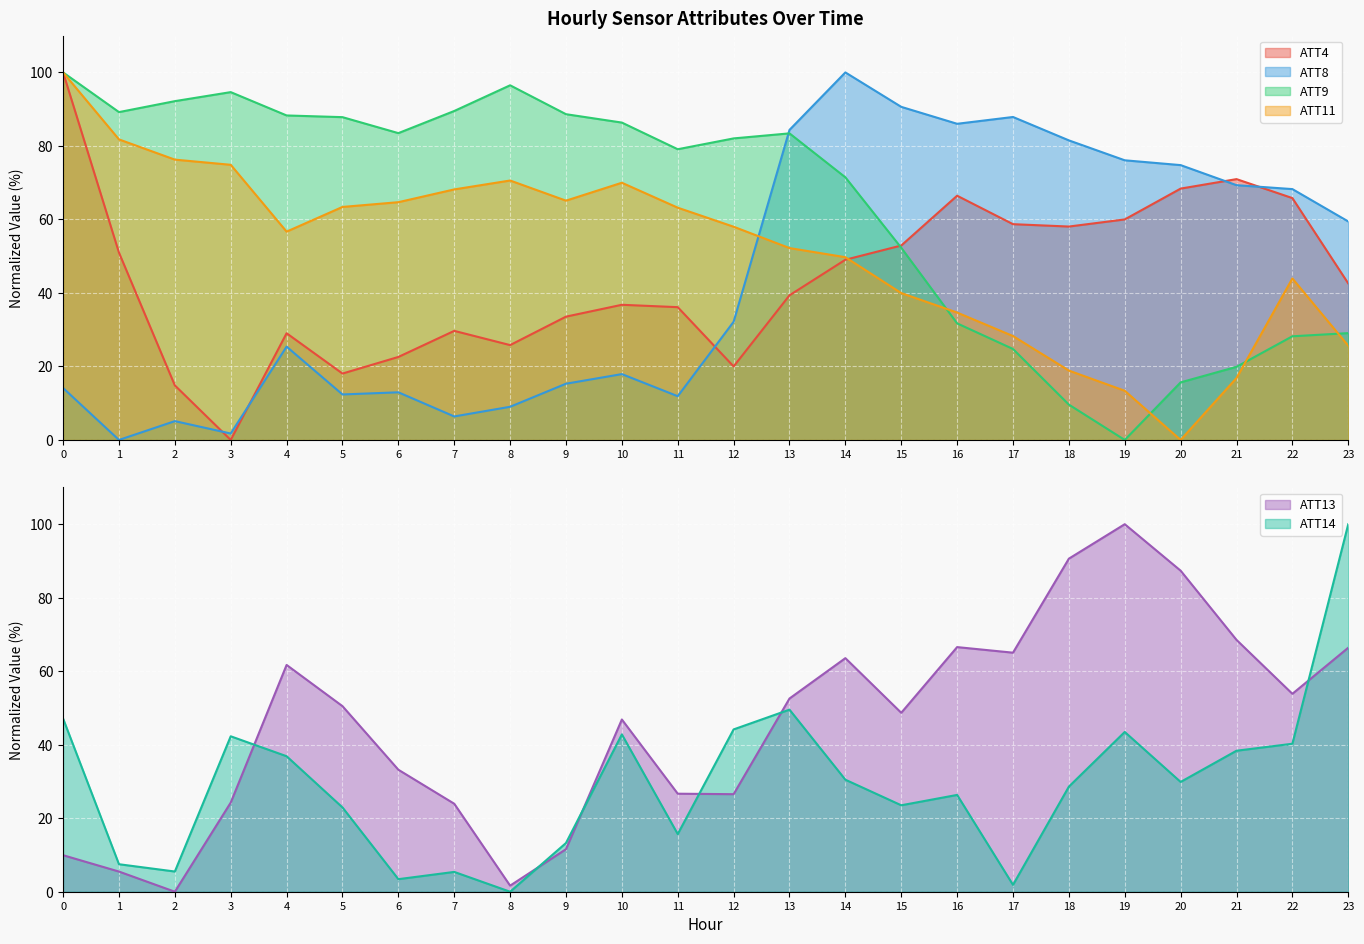

Which series changed the most between 20 and 21?

ATT13